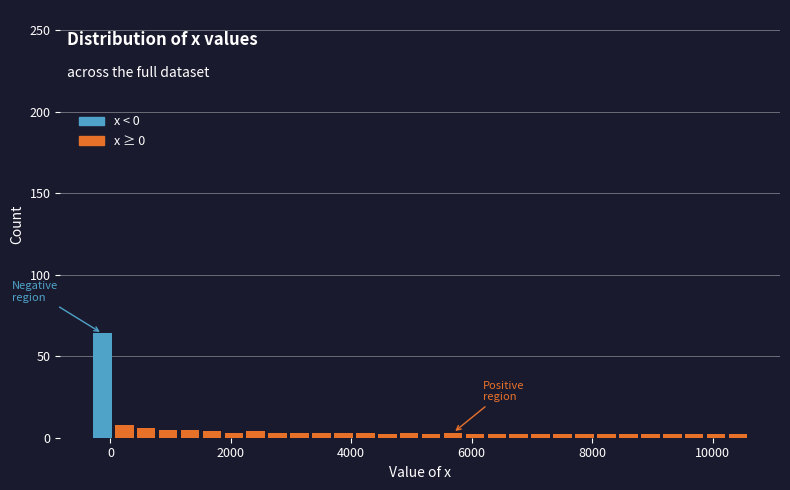

Around what value on the x-axis is the tallest bar? Give the approximate position of its centre, as read against the axis.

-200